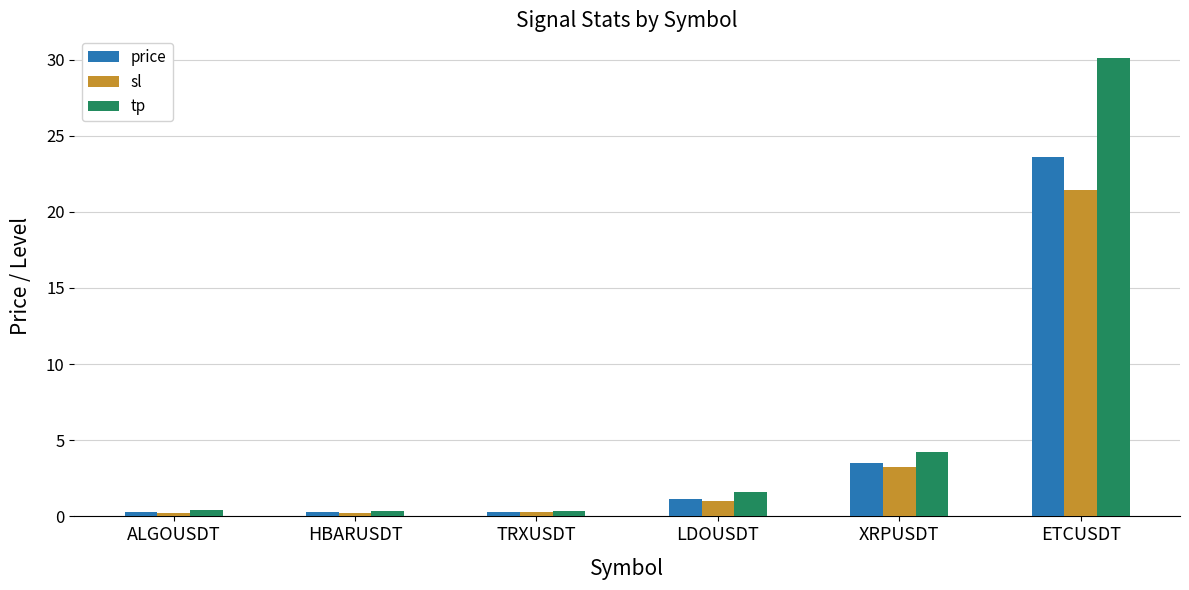

What is the maximum value for price?

23.6